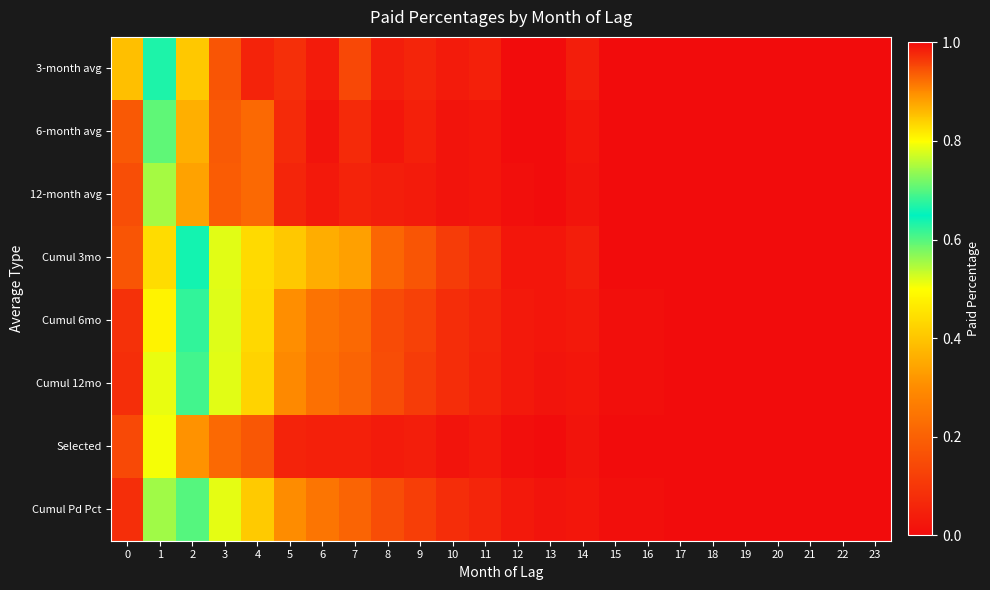

Reading right to left, what are all the values shown in this chart?

3-month avg: 23=1.0	22=1.0	21=1.0	20=1.0	19=1.0	18=1.0	17=1.0	16=1.0	15=1.0	14=1.0	13=1.0	12=1.0	11=1.0	10=1.0	9=1.0	8=1.0	7=1.0	6=1.0	5=1.0	4=1.0	3=0.9	2=0.8	1=0.7	0=0.4
6-month avg: 23=1.0	22=1.0	21=1.0	20=1.0	19=1.0	18=1.0	17=1.0	16=1.0	15=1.0	14=1.0	13=1.0	12=1.0	11=1.0	10=1.0	9=1.0	8=1.0	7=1.0	6=1.0	5=1.0	4=0.9	3=0.9	2=0.9	1=0.7	0=0.2
12-month avg: 23=1.0	22=1.0	21=1.0	20=1.0	19=1.0	18=1.0	17=1.0	16=1.0	15=1.0	14=1.0	13=1.0	12=1.0	11=1.0	10=1.0	9=1.0	8=1.0	7=1.0	6=1.0	5=1.0	4=0.9	3=0.9	2=0.9	1=0.7	0=0.2
Cumul 3mo: 23=1.0	22=1.0	21=1.0	20=1.0	19=1.0	18=1.0	17=1.0	16=1.0	15=1.0	14=1.0	13=1.0	12=1.0	11=1.0	10=1.0	9=0.9	8=0.9	7=0.9	6=0.9	5=0.8	4=0.8	3=0.8	2=0.7	1=0.4	0=0.2
Cumul 6mo: 23=1.0	22=1.0	21=1.0	20=1.0	19=1.0	18=1.0	17=1.0	16=1.0	15=1.0	14=1.0	13=1.0	12=1.0	11=1.0	10=1.0	9=1.0	8=0.9	7=0.9	6=0.9	5=0.9	4=0.8	3=0.8	2=0.7	1=0.5	0=0.1
Cumul 12mo: 23=1.0	22=1.0	21=1.0	20=1.0	19=1.0	18=1.0	17=1.0	16=1.0	15=1.0	14=1.0	13=1.0	12=1.0	11=1.0	10=1.0	9=1.0	8=0.9	7=0.9	6=0.9	5=0.9	4=0.8	3=0.8	2=0.7	1=0.5	0=0.1
Selected: 23=1.0	22=1.0	21=1.0	20=1.0	19=1.0	18=1.0	17=1.0	16=1.0	15=1.0	14=1.0	13=1.0	12=1.0	11=1.0	10=1.0	9=1.0	8=1.0	7=1.0	6=1.0	5=1.0	4=0.9	3=0.9	2=0.9	1=0.8	0=0.1
Cumul Pd Pct: 23=1.0	22=1.0	21=1.0	20=1.0	19=1.0	18=1.0	17=1.0	16=1.0	15=1.0	14=1.0	13=1.0	12=1.0	11=1.0	10=1.0	9=1.0	8=0.9	7=0.9	6=0.9	5=0.9	4=0.8	3=0.8	2=0.7	1=0.6	0=0.1